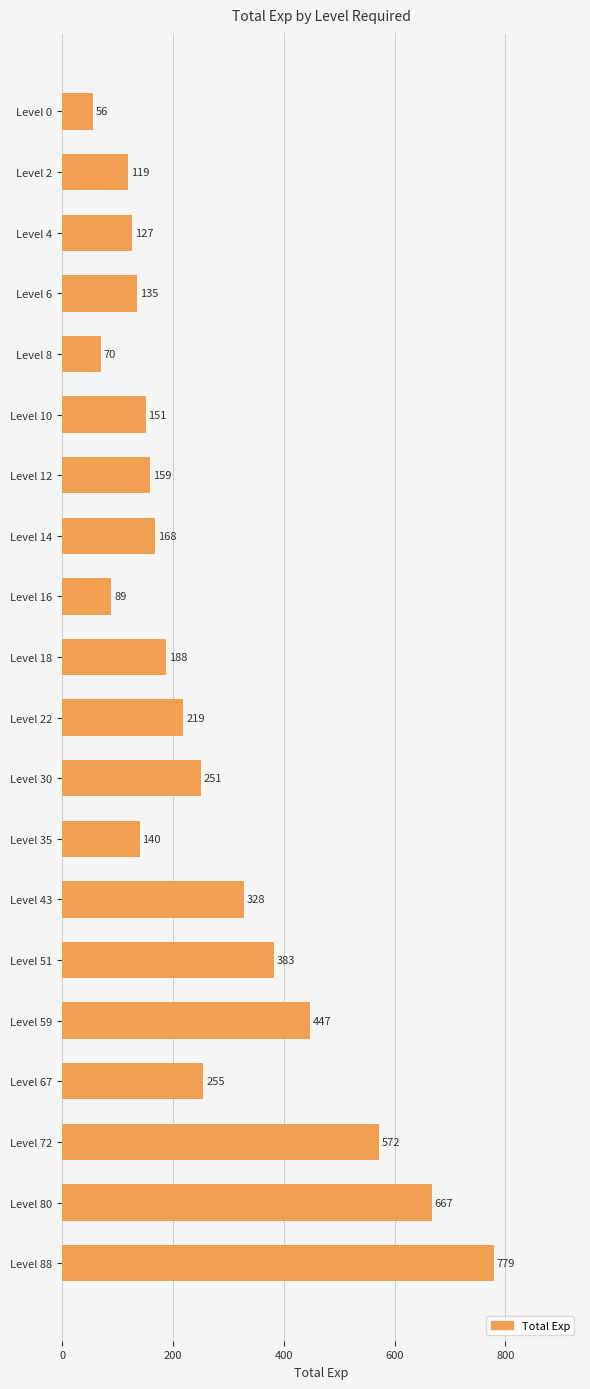

The chart shows a value of 667 at Level 80. True or false?

True